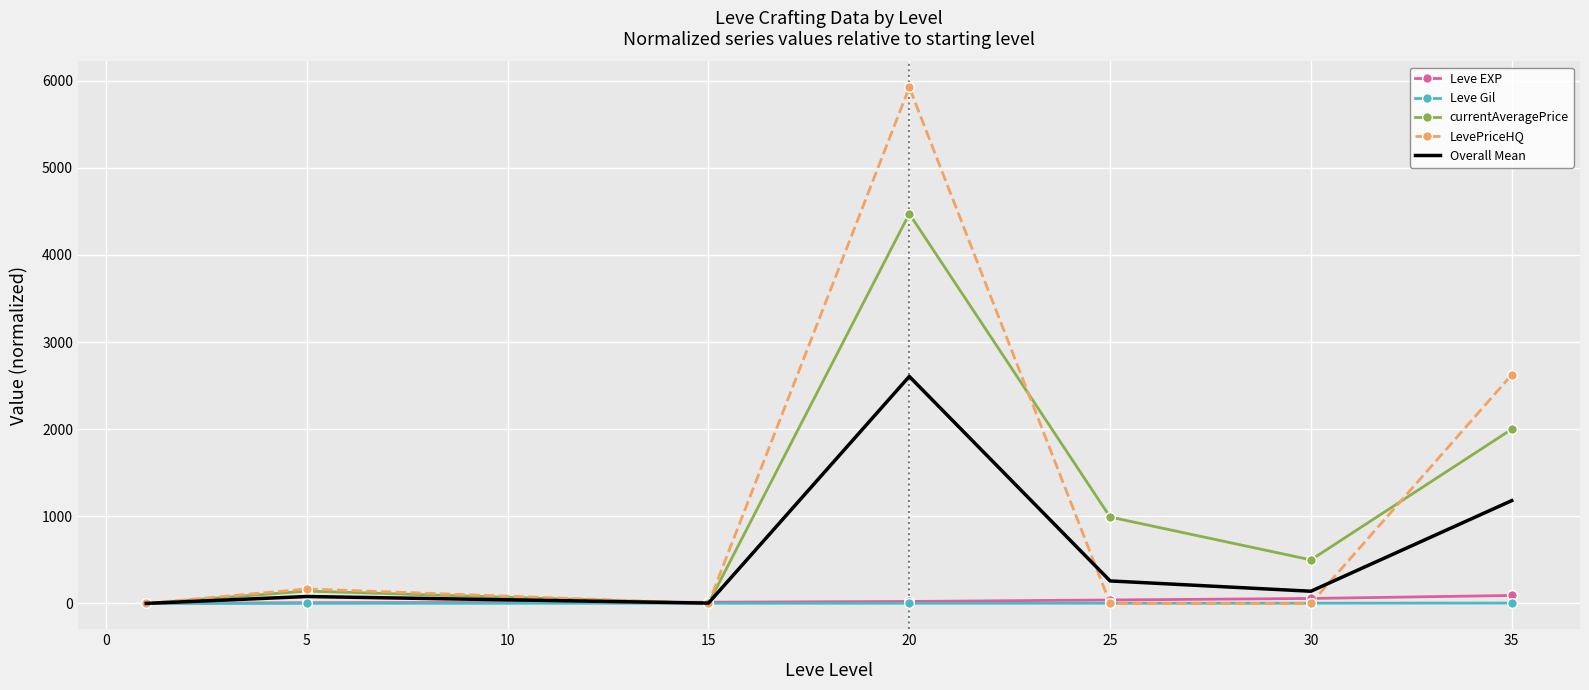

Which series has the widest spread of values?

LevePriceHQ